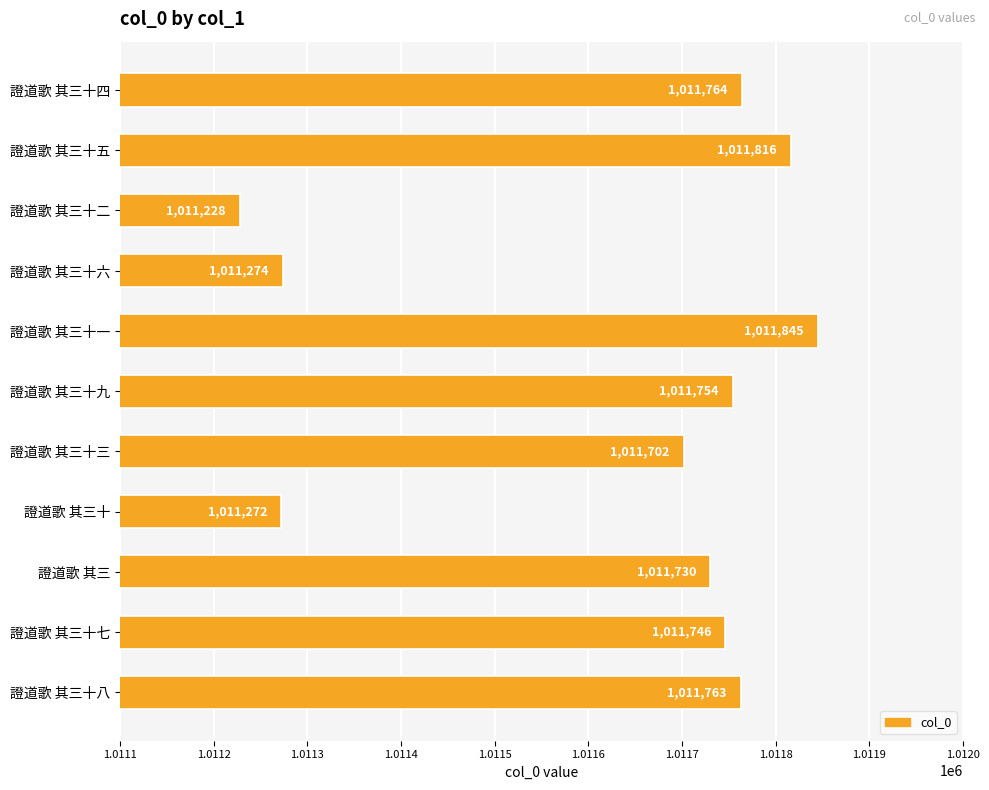

Rank the categories by value from highest to lowest.

證道歌 其三十一, 證道歌 其三十五, 證道歌 其三十四, 證道歌 其三十八, 證道歌 其三十九, 證道歌 其三十七, 證道歌 其三, 證道歌 其三十三, 證道歌 其三十六, 證道歌 其三十, 證道歌 其三十二